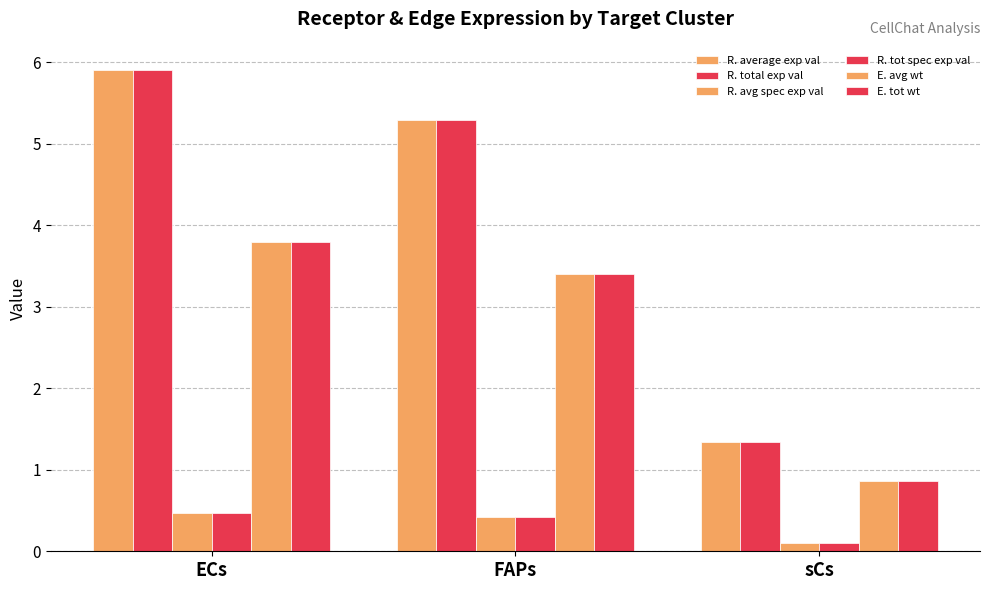

The R. average exp val series shows 5.3 at FAPs. True or false?

True